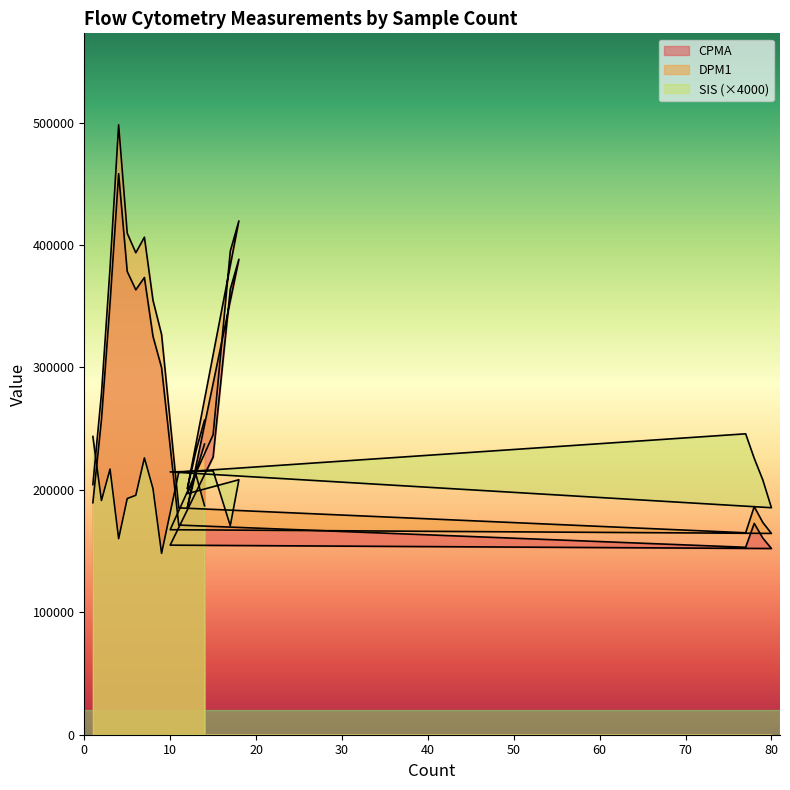

What is the total value across all series at 4?

1116426